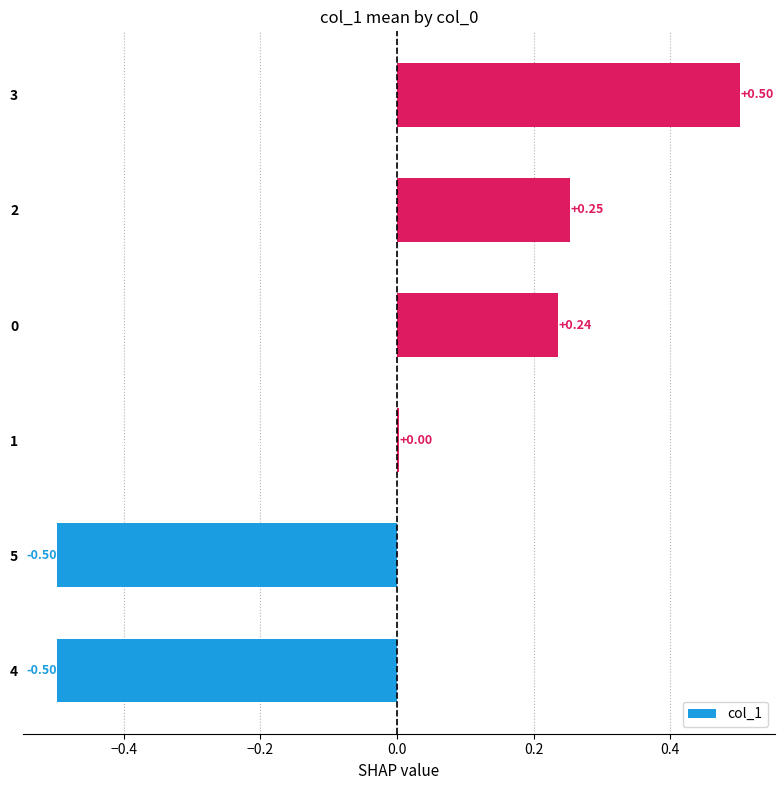

Between 4 and 3, which is larger?

3